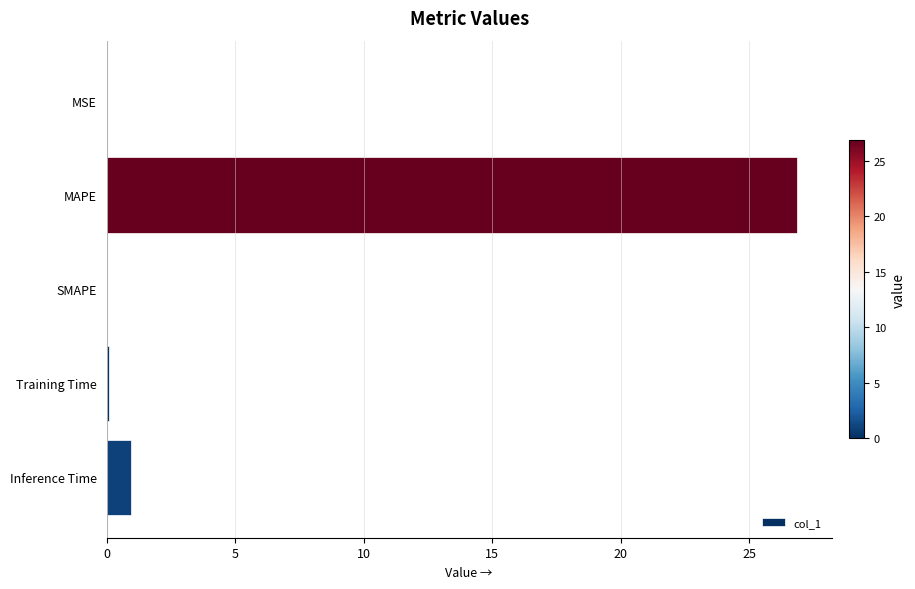

Where is the data nearest to the value 13?

Inference Time